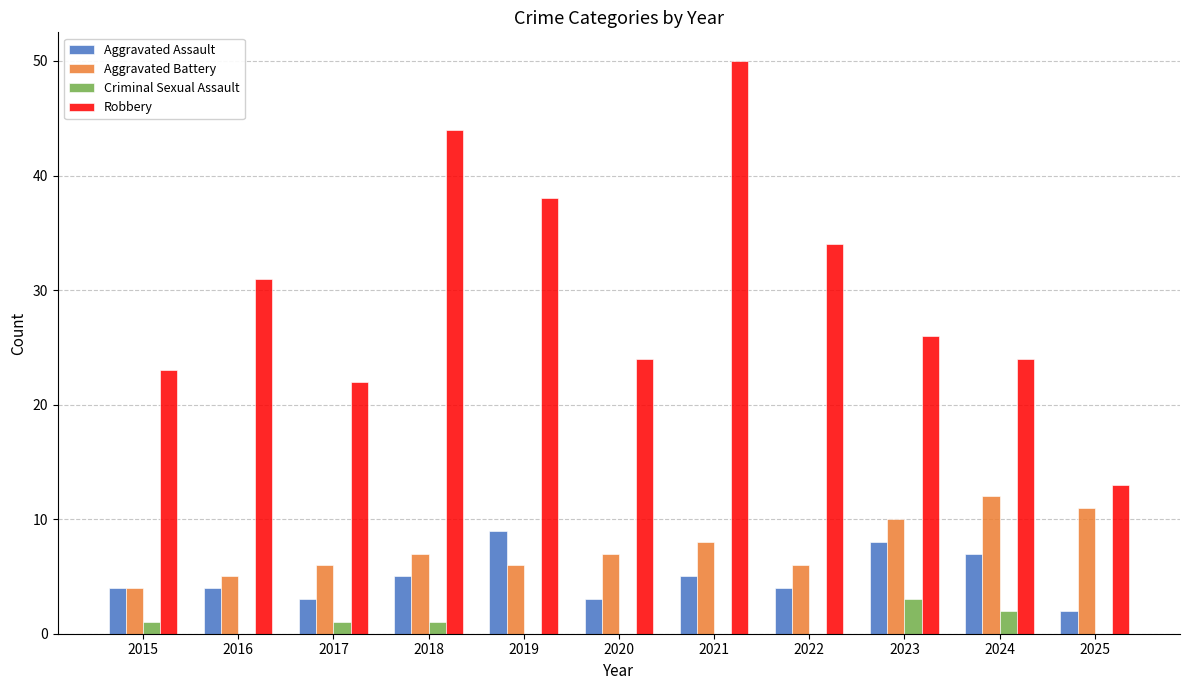

What is the spread (max minus min) of values at 2022?

34